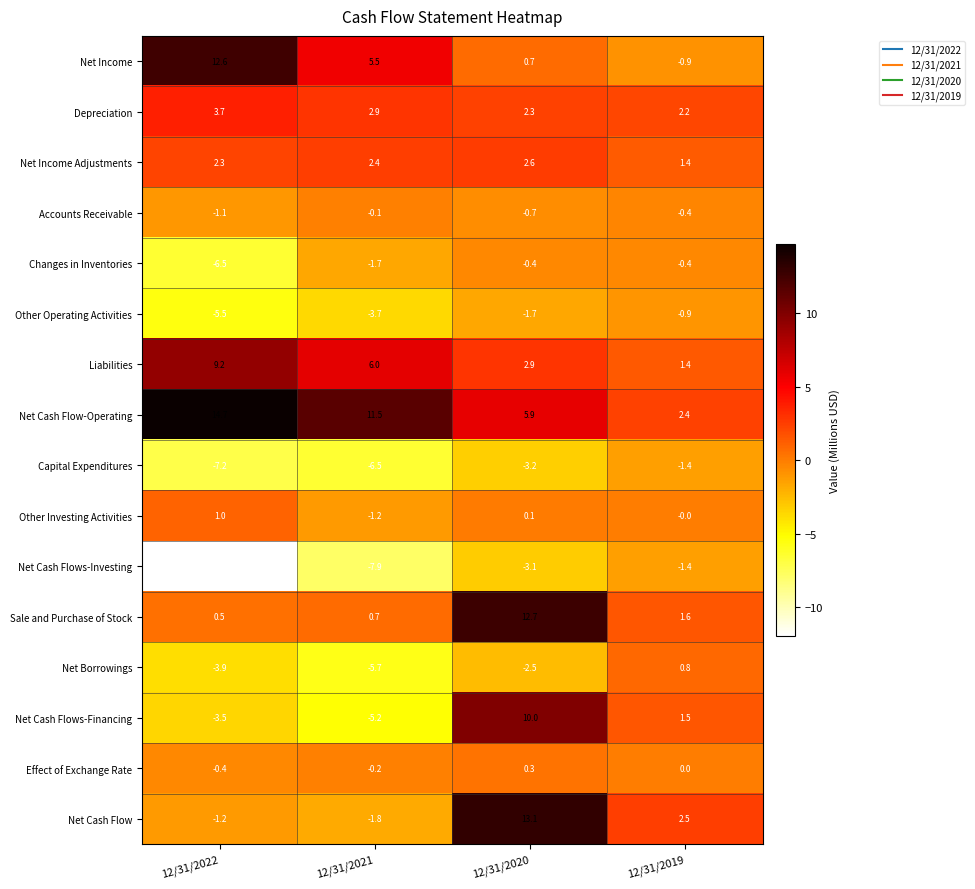

The value of Sale and Purchase of Stock at 12/31/2021 is 0.7. True or false?

True